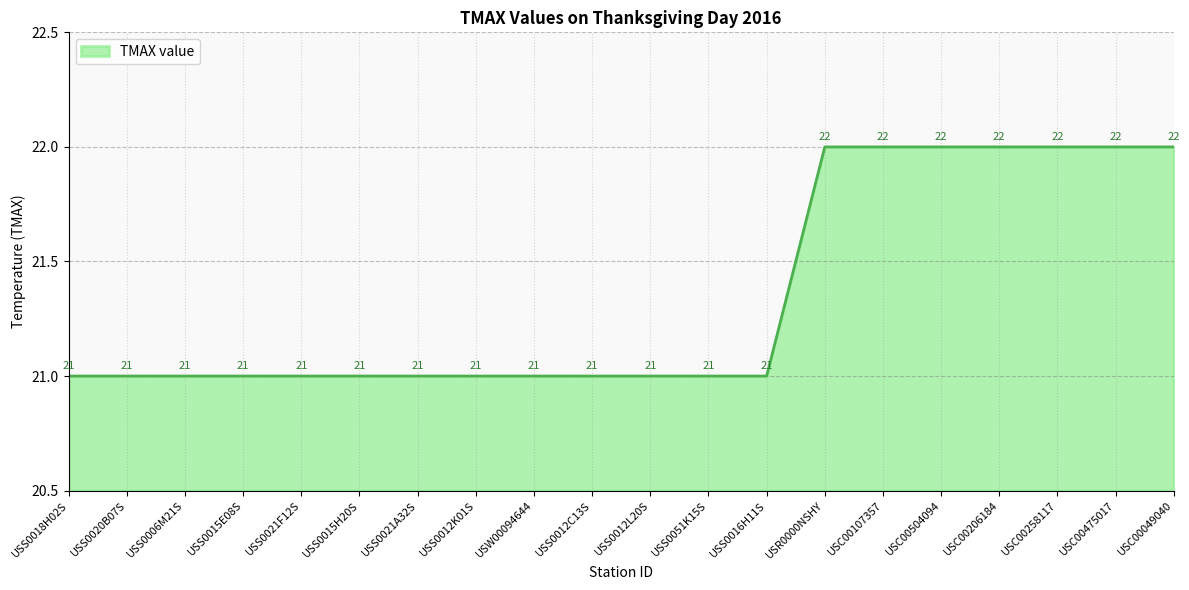

What is the smallest value displayed?

21